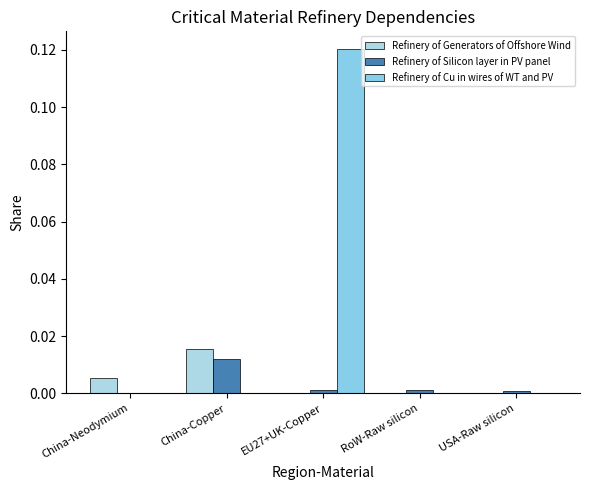

Is it true that Refinery of Cu in wires of WT and PV equals -0.0 at USA-Raw silicon?

False